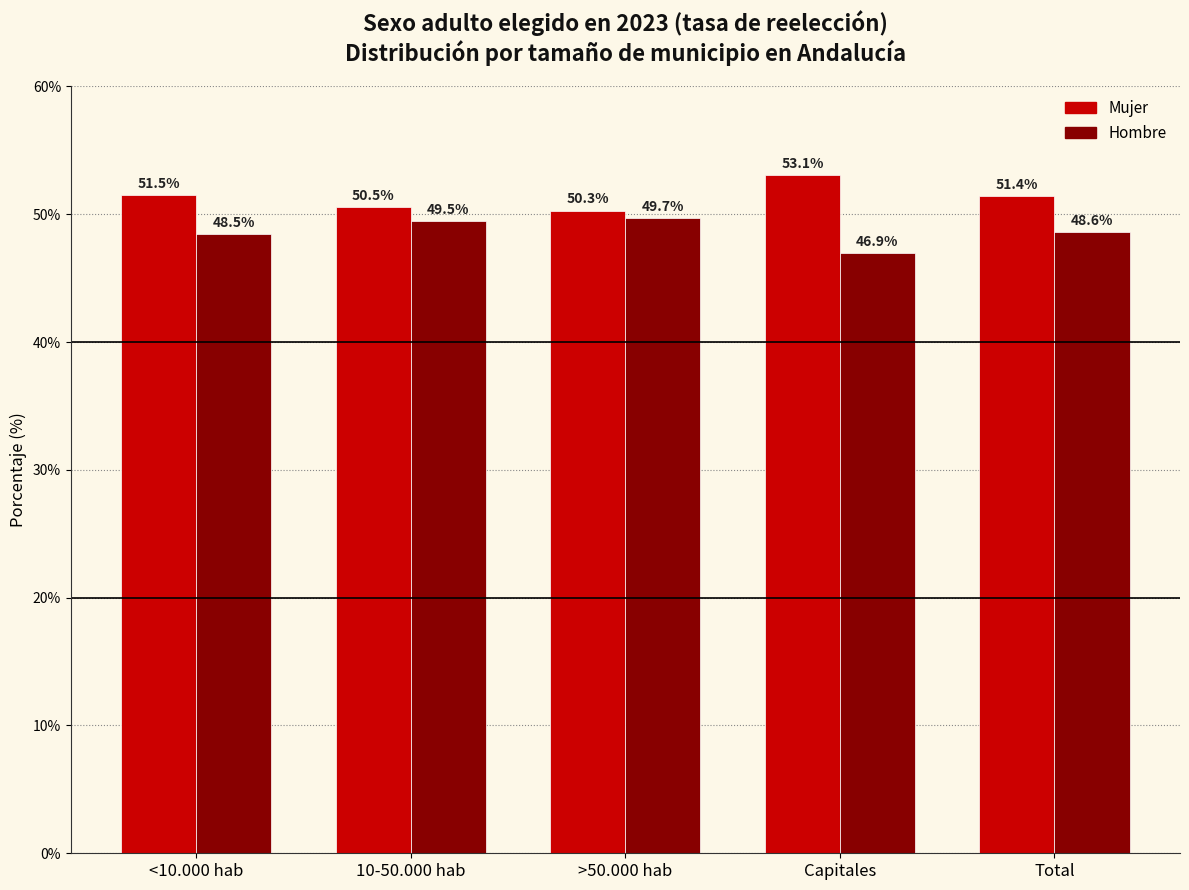

What is the label of the 3rd bar from the left?

>50.000 hab